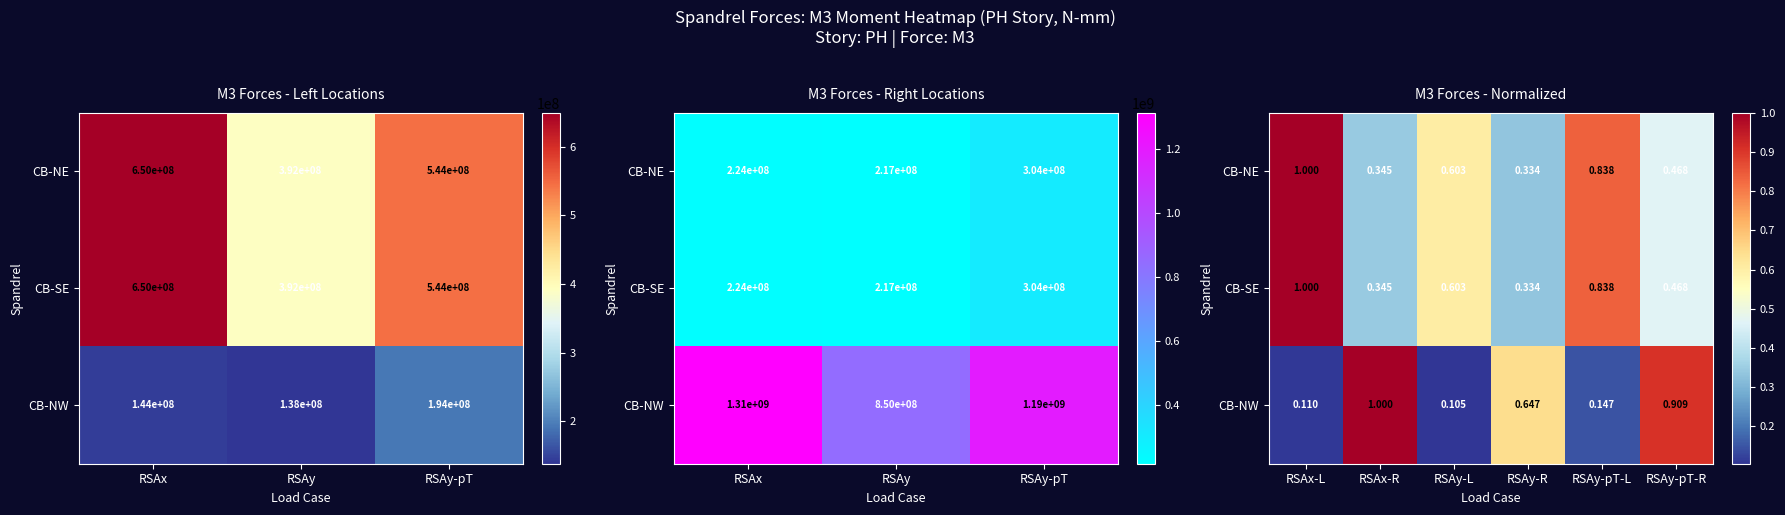

Which category has the highest value in the CB-SE series?

RSAx-L